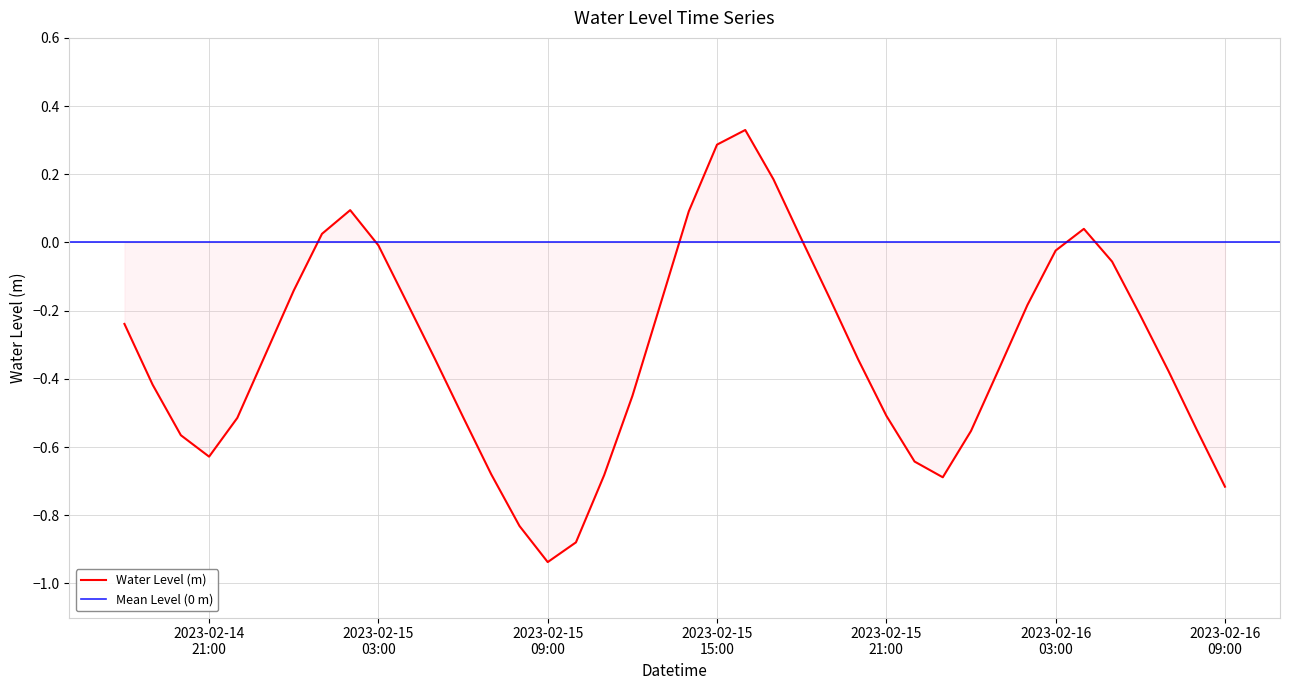

Between 2023-02-14 21:00:00 and 2023-02-15 07:00:00, which is larger?

2023-02-14 21:00:00